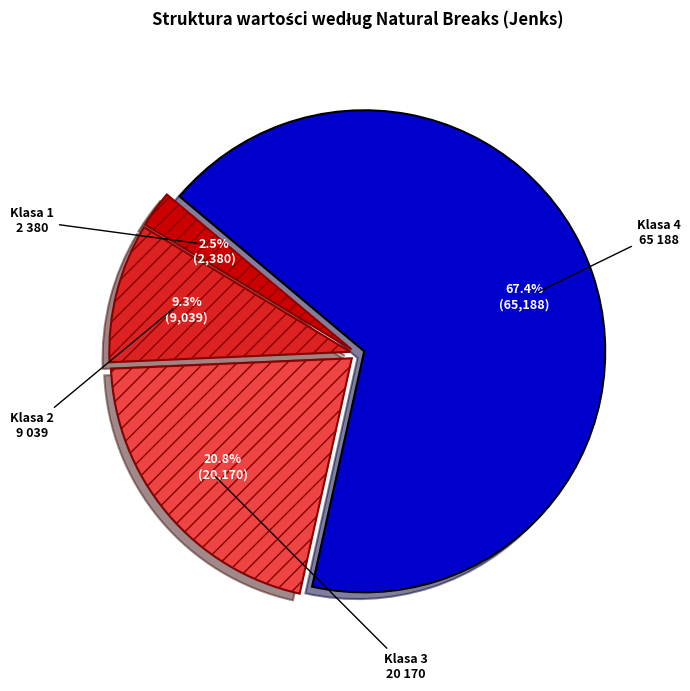

How many segments does this pie chart have?

4